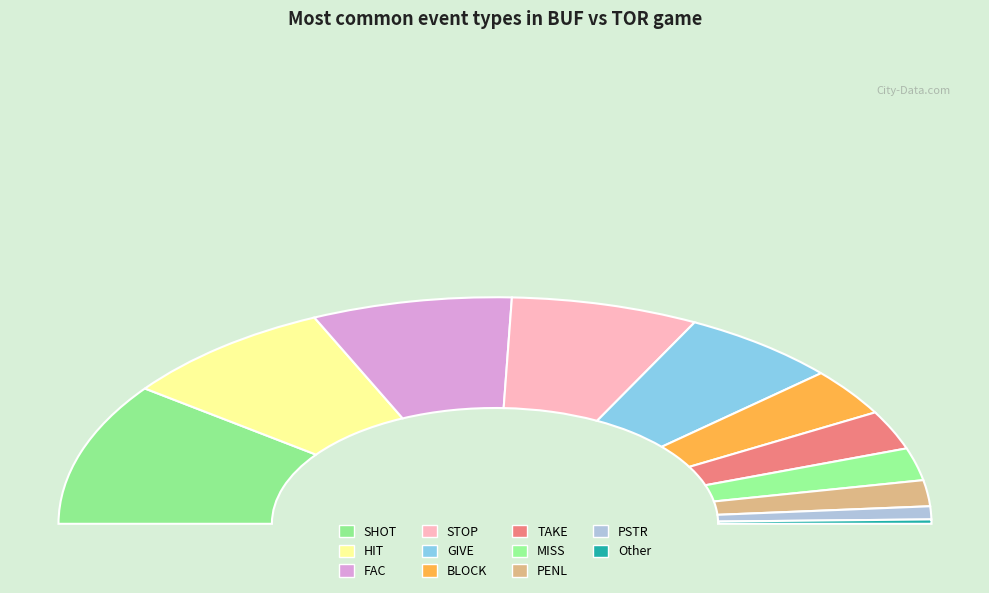

Combined, what portion of the pie is SHOT and FAC?

34.3%